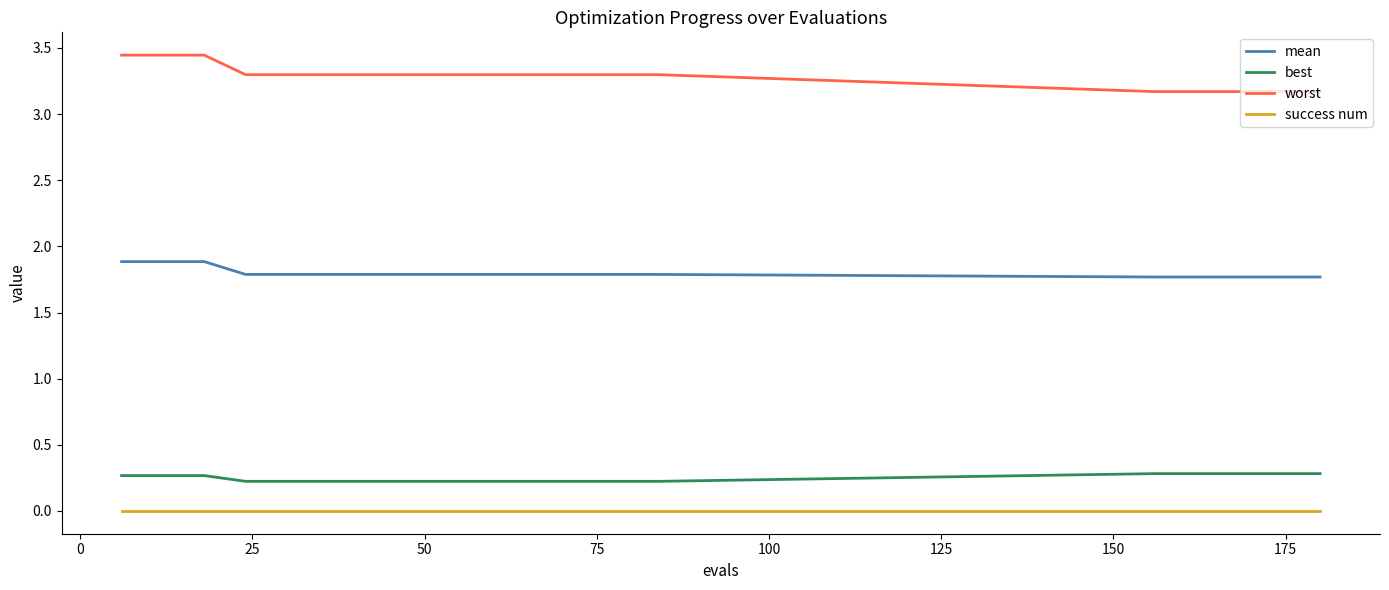

Which series has the largest total across all categories?

worst